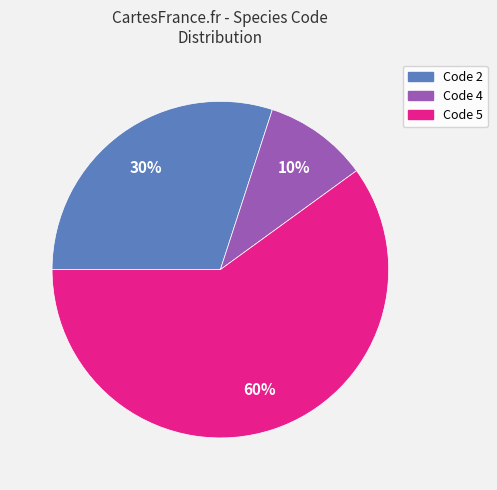

Is there a majority slice in this chart?

Yes